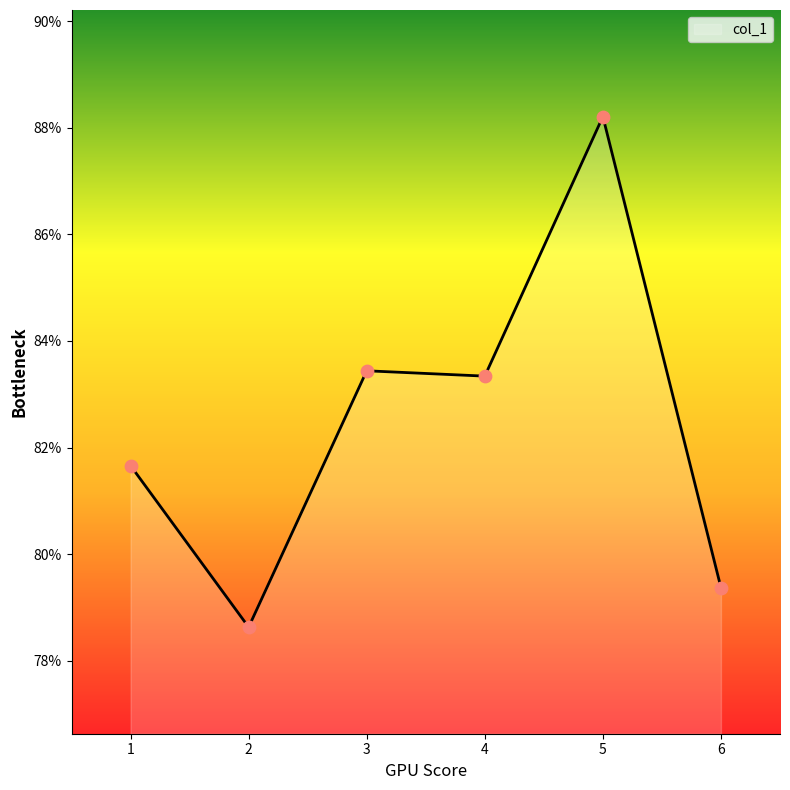

Which has a higher value, 5 or 2?

5